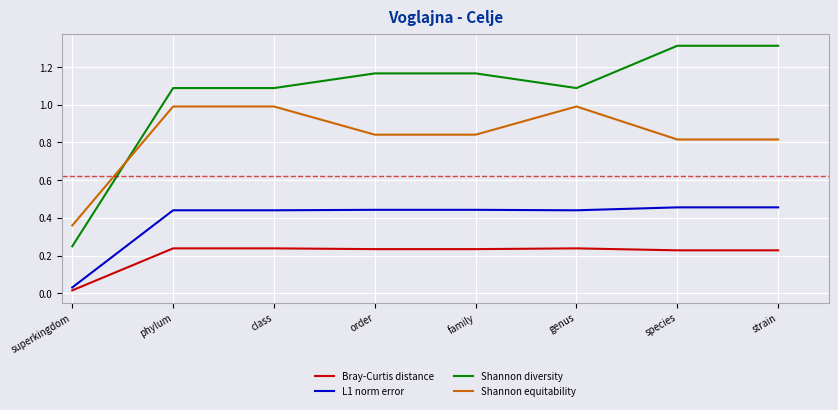

True or false: Shannon diversity and Bray-Curtis distance intersect in this chart.

False